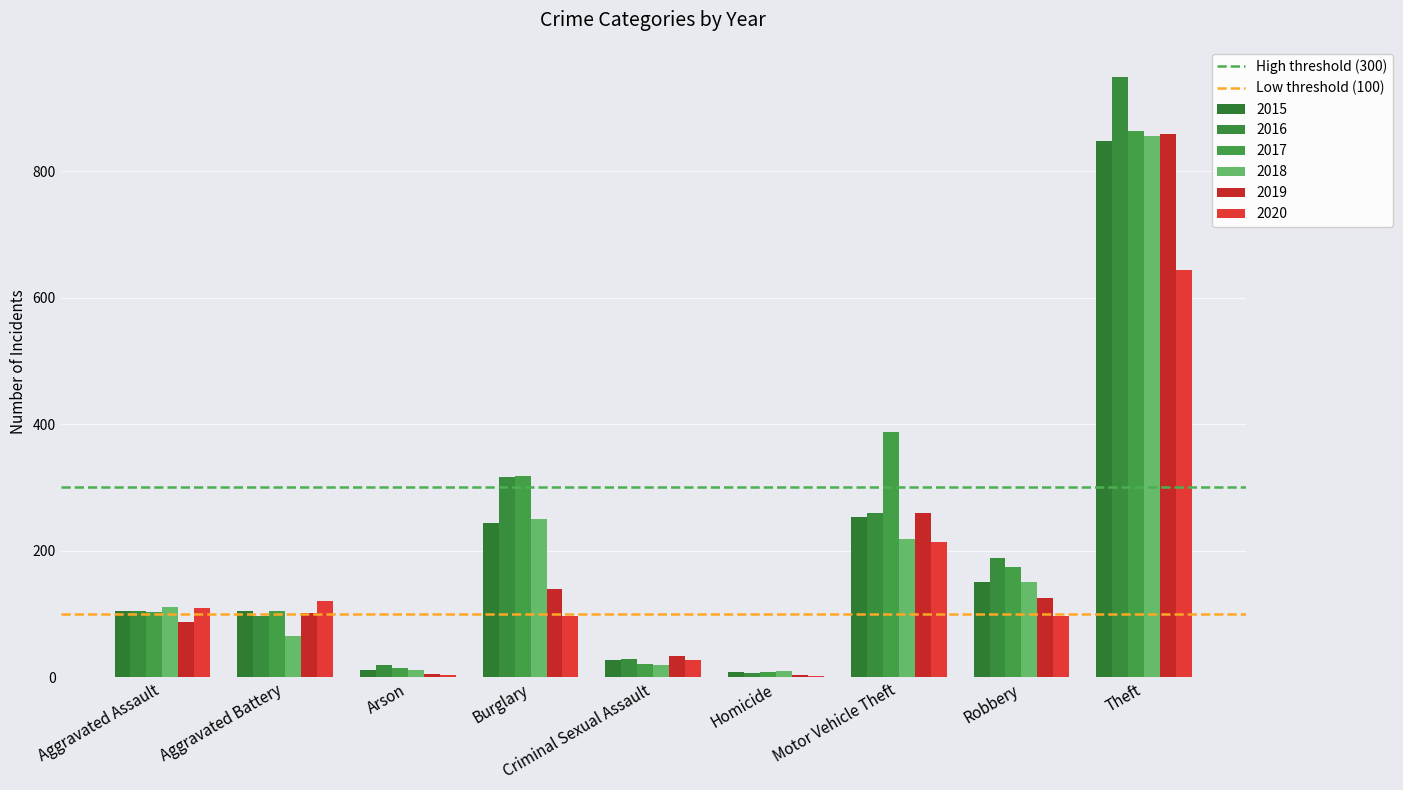

How many categories are shown in the chart?

9